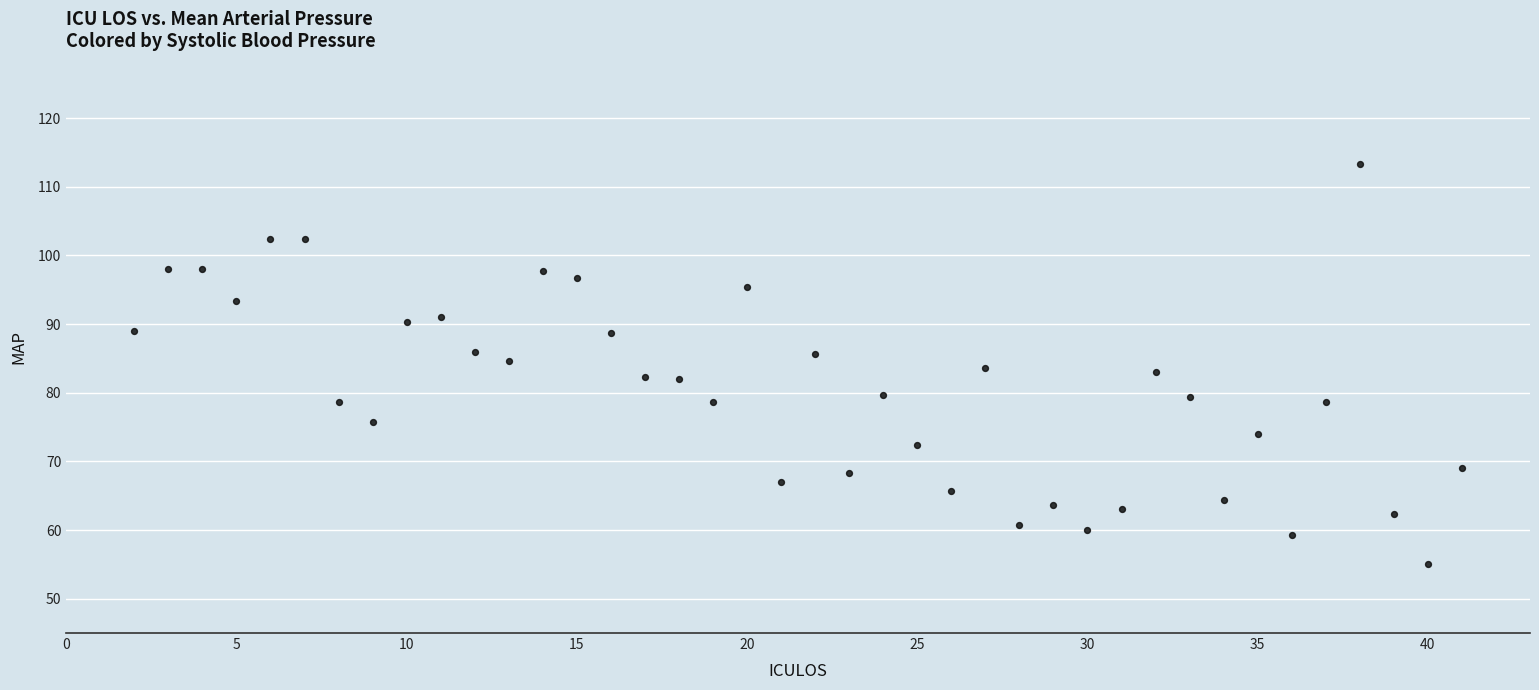

What is the range of X values (max minus min)?

39.0